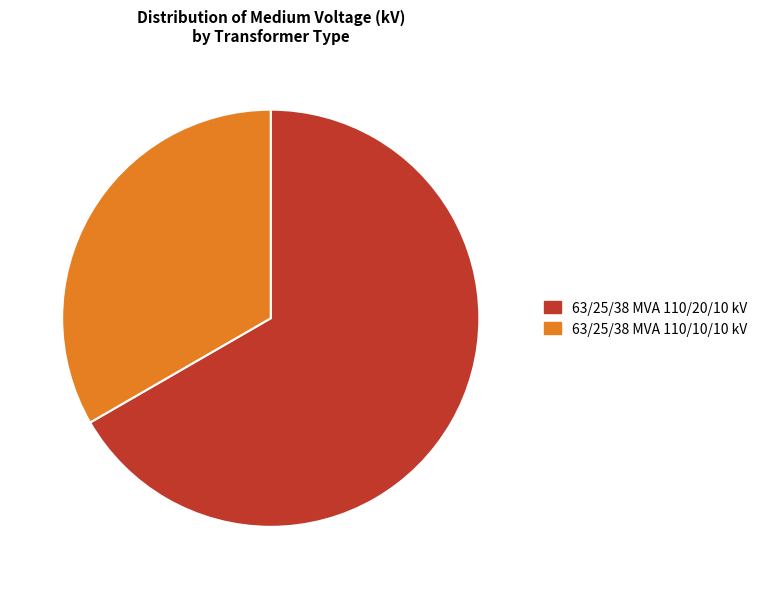

What is the majority slice?

63/25/38 MVA 110/20/10 kV